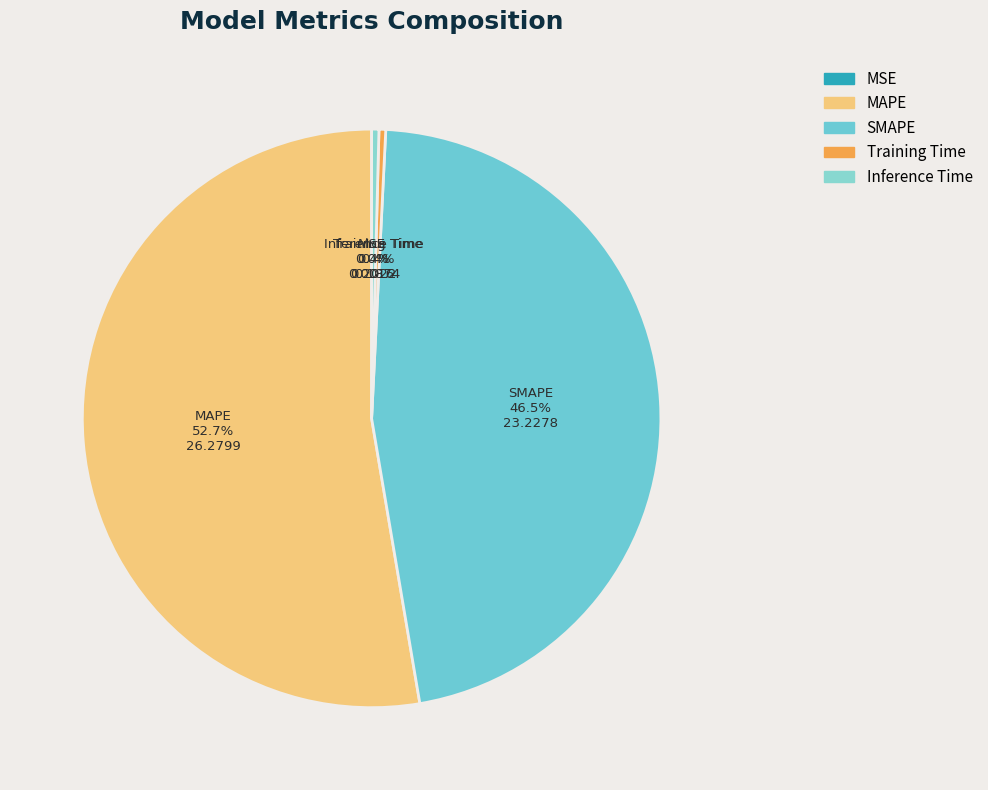

Which category has the biggest portion of the pie?

MAPE